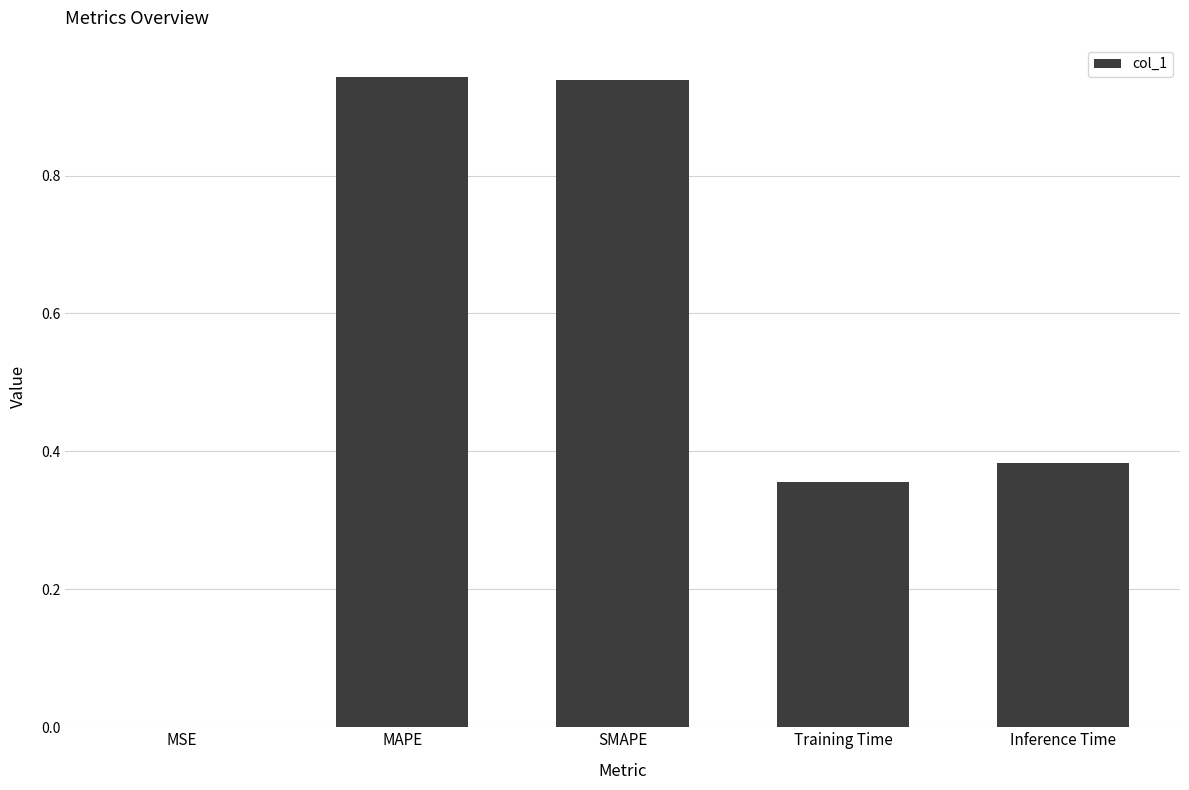

What is the difference between the values at SMAPE and Inference Time?

0.6